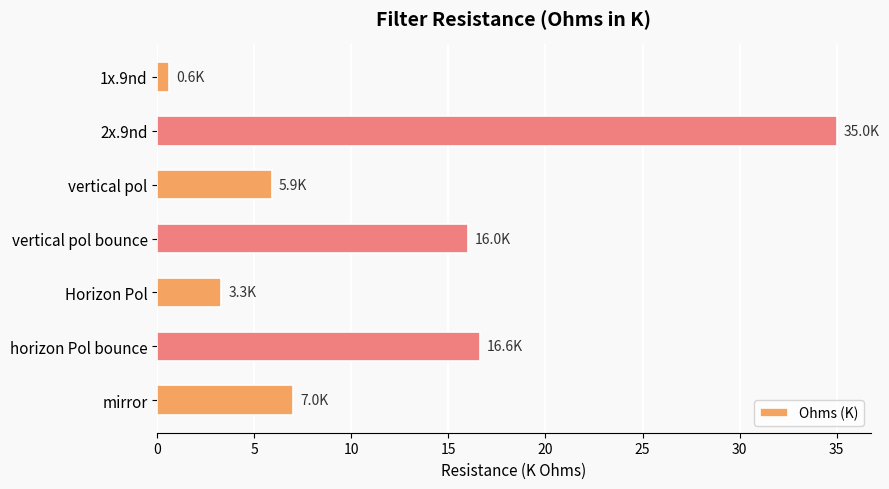

Rank the categories by value from highest to lowest.

2x.9nd, horizon Pol bounce, vertical pol bounce, mirror, vertical pol, Horizon Pol, 1x.9nd